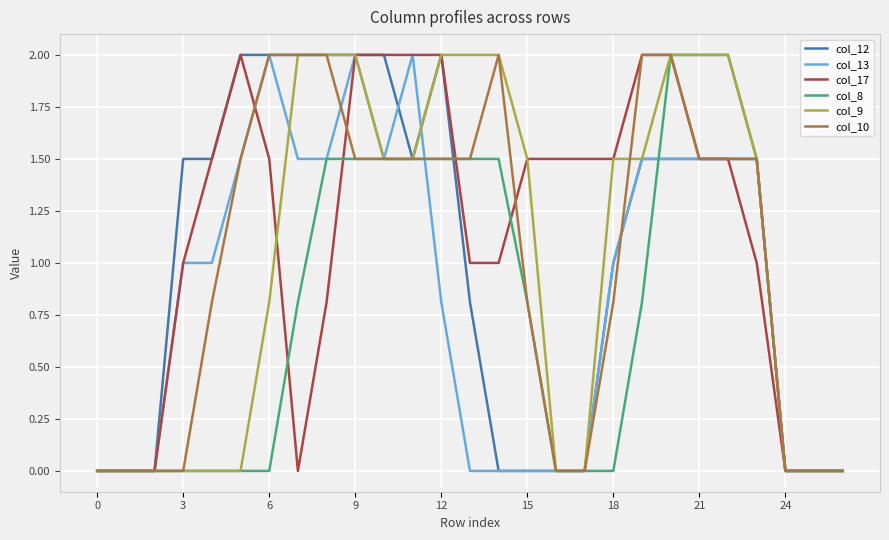

True or false: col_9 and col_13 intersect in this chart.

True